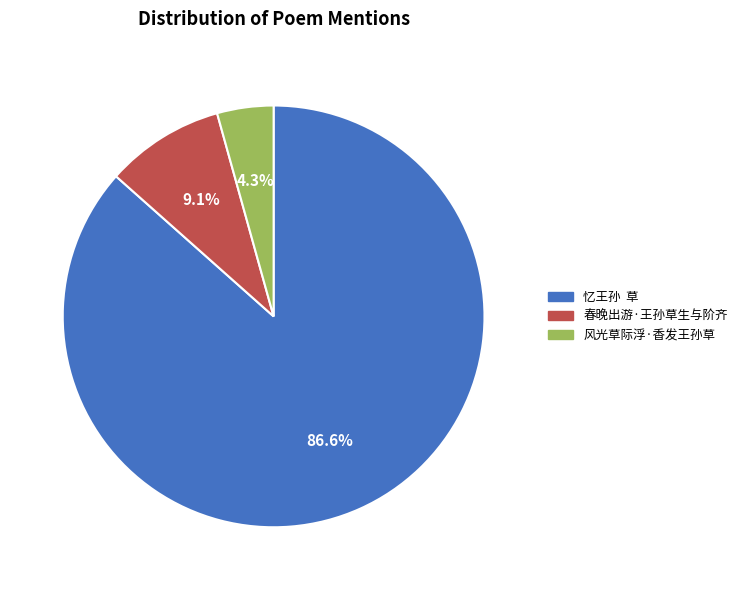

Rank the categories by value from lowest to highest.

风光草际浮·香发王孙草, 春晚出游·王孙草生与阶齐, 忆王孙 草